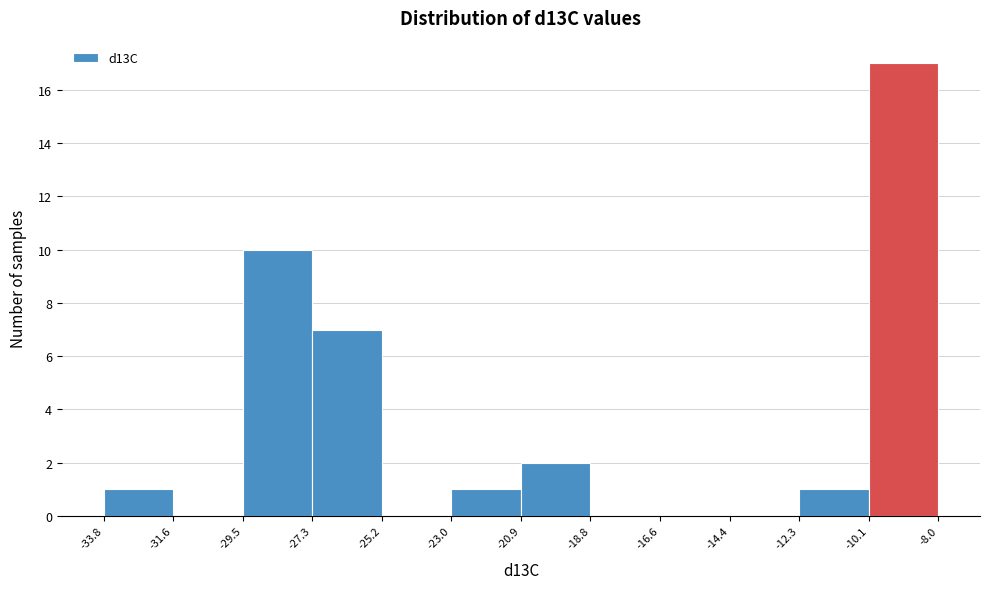

Which range on the x-axis has the tallest bar?

-10.1 to -8.0